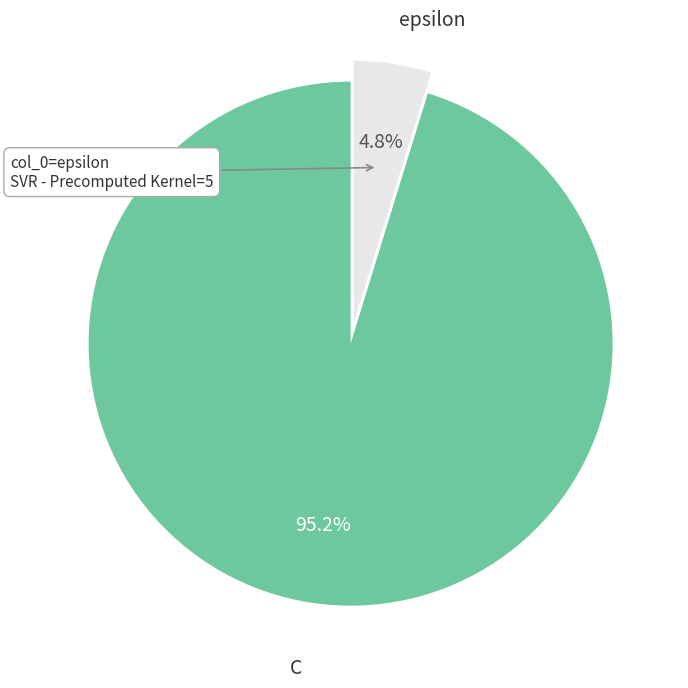

How many slices are in this pie chart?

2